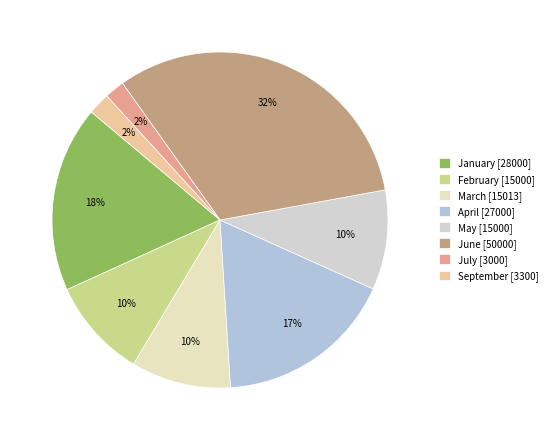

Is it true that March is 10% of the pie?

True